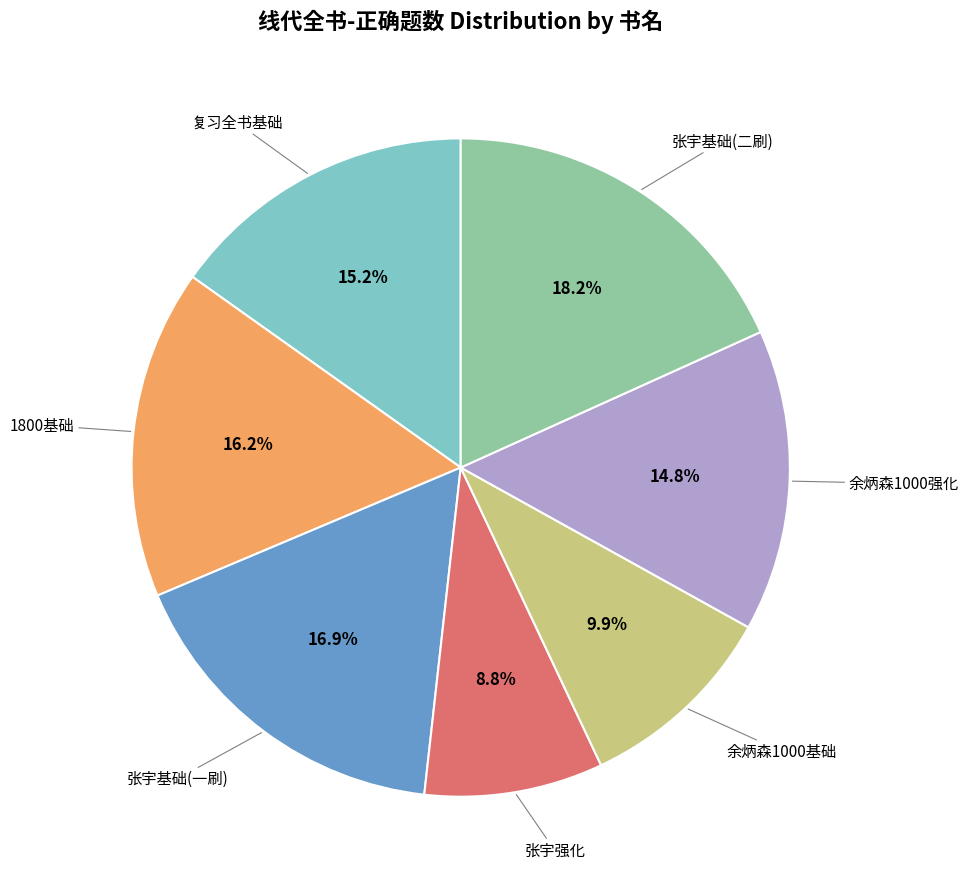

Is there a majority slice in this chart?

No